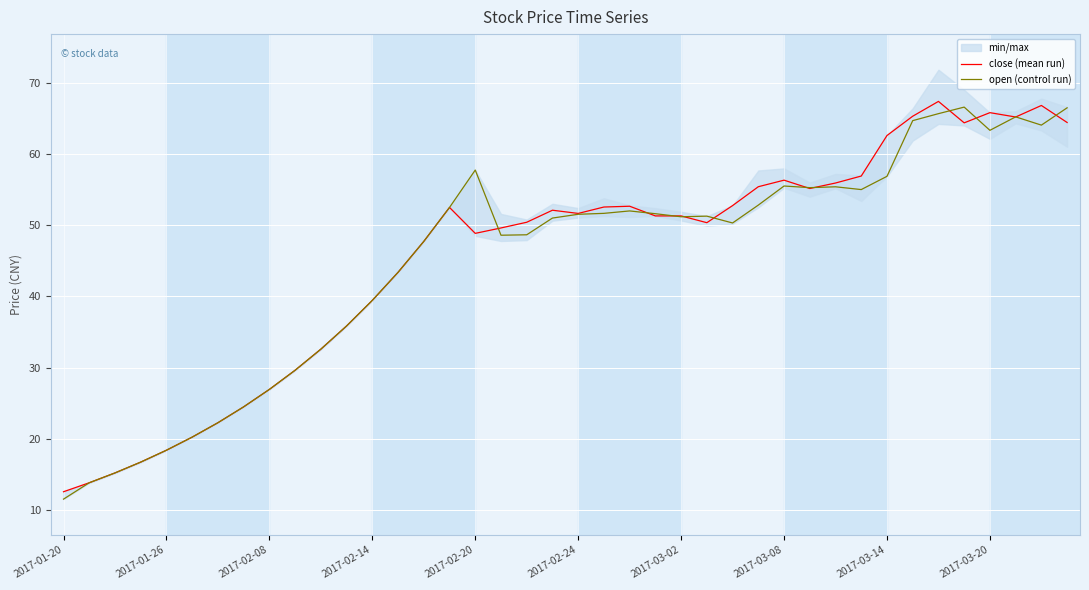

Which label corresponds to the smallest value in the chart?

2017-01-20